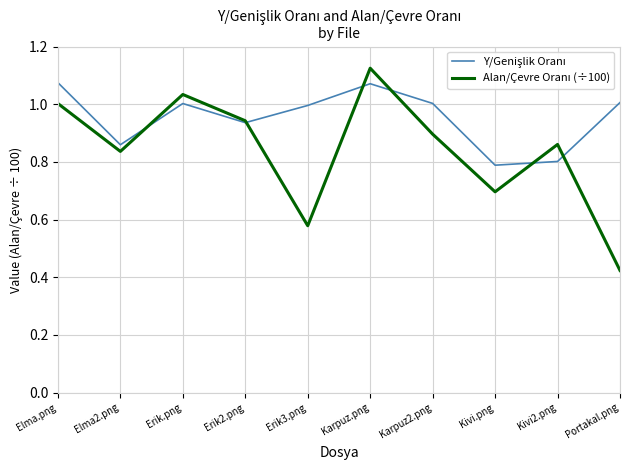

At which category does the chart reach its peak across all series?

Karpuz.png